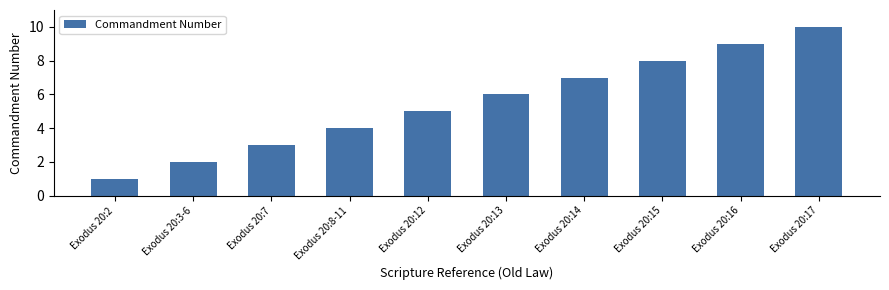

What is the difference between the values at Exodus 20:8-11 and Exodus 20:7?

1